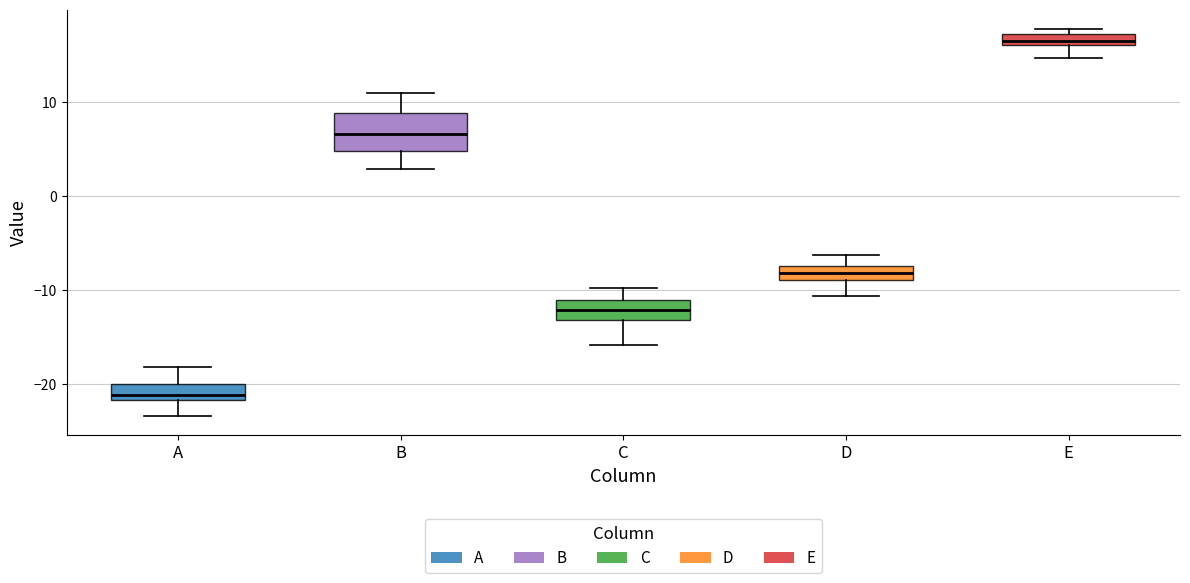

Where does the median line of the box for A sit on the y-axis? The values are not printed on the chart, so give them approximately, as read against the axis.

-21